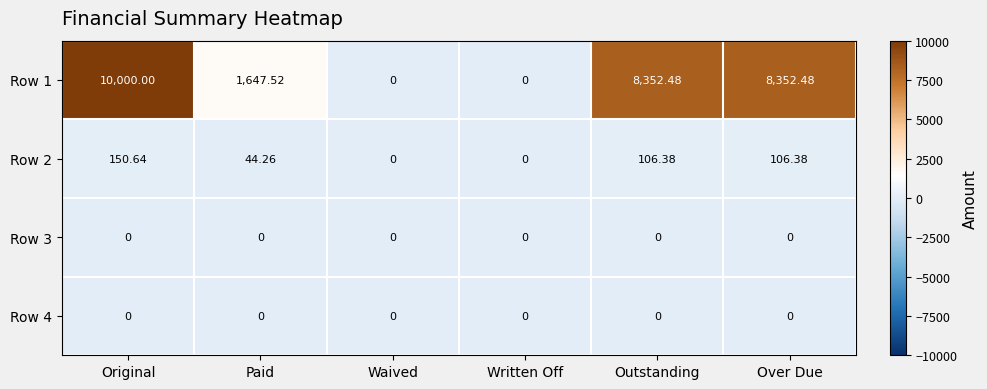

At which category is the sum across all series the highest?

Original